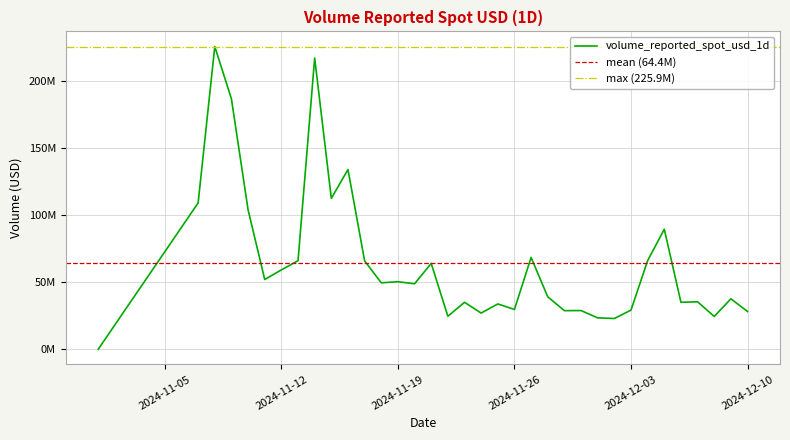

Between 2024-12-06 and 2024-11-07, which is larger?

2024-11-07